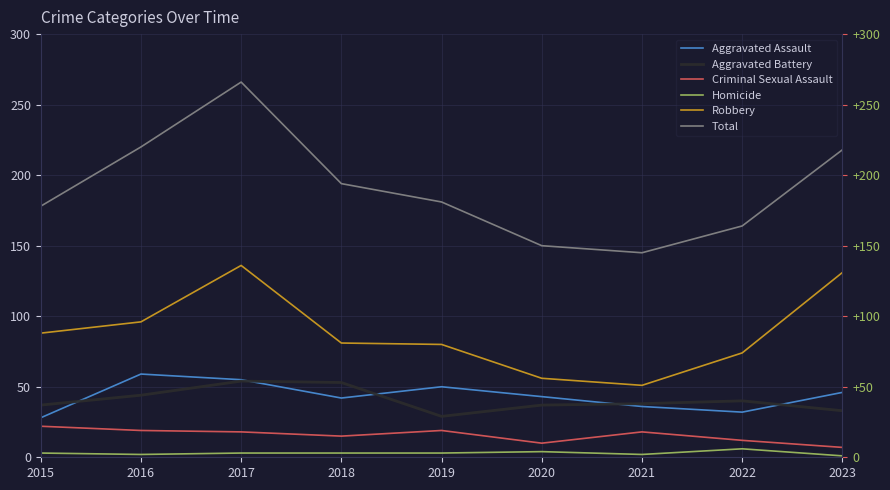

Which label corresponds to the largest value in the chart?

2017